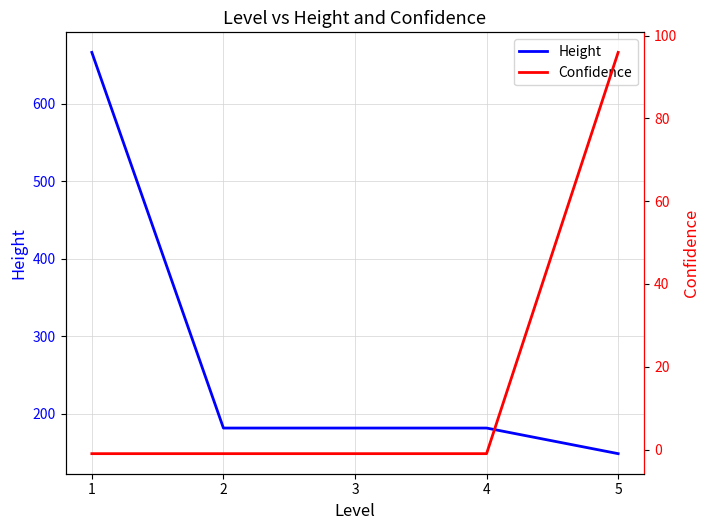

How many series are shown in this chart?

2